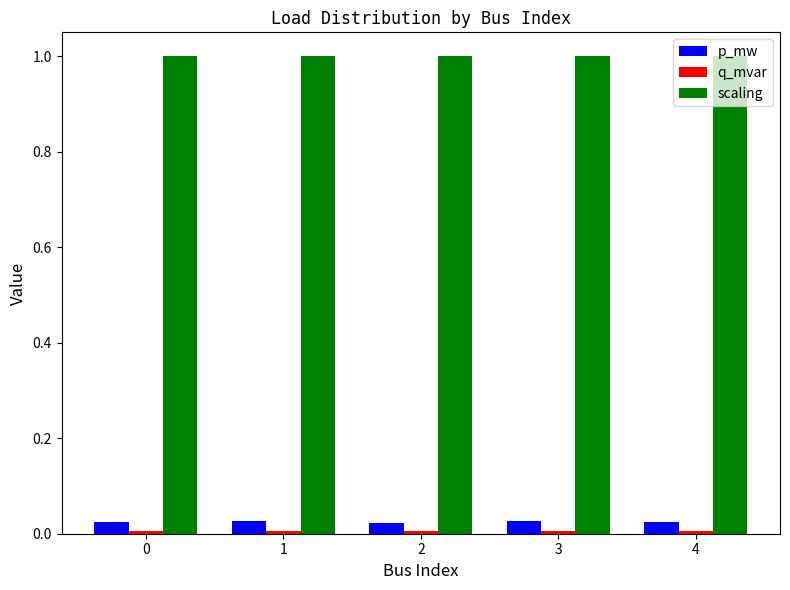

Count the number of data series in this chart.

3